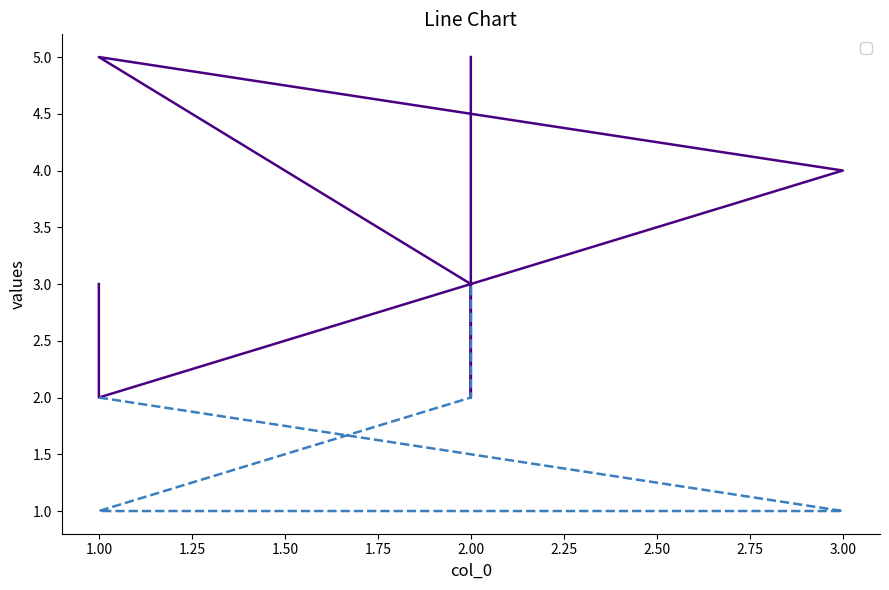

Count the number of data series in this chart.

2